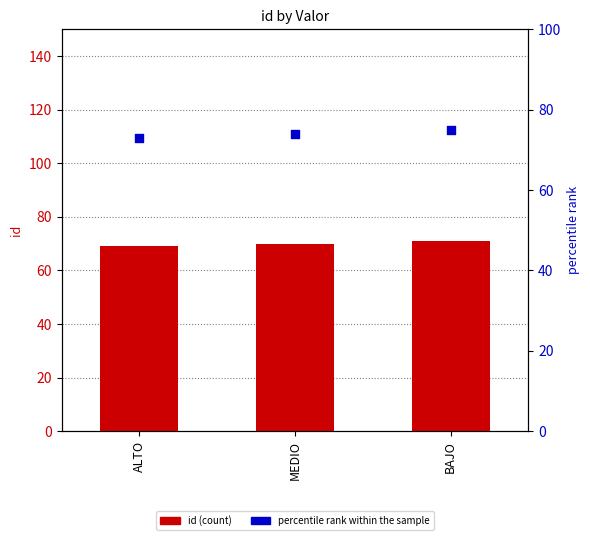

At which category is the sum across all series the highest?

BAJO